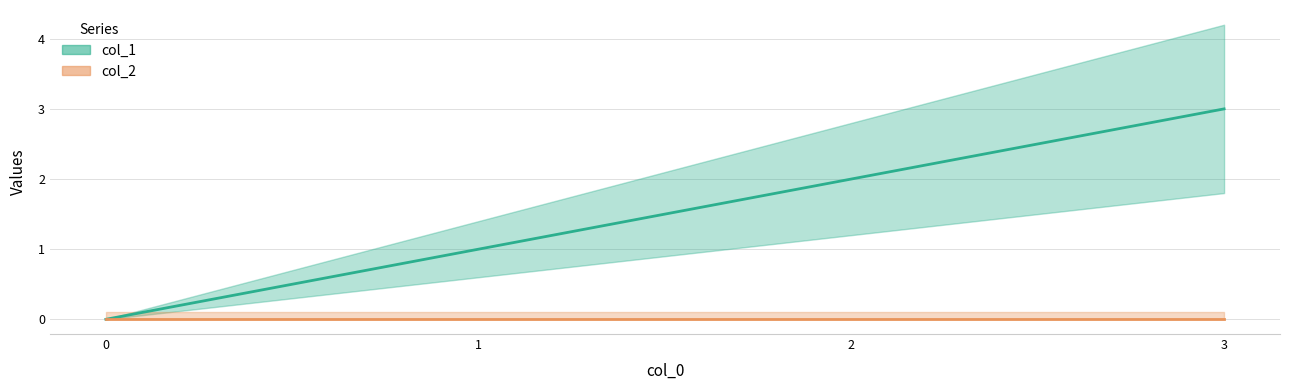

What is the value of the 4th point from the left?

3